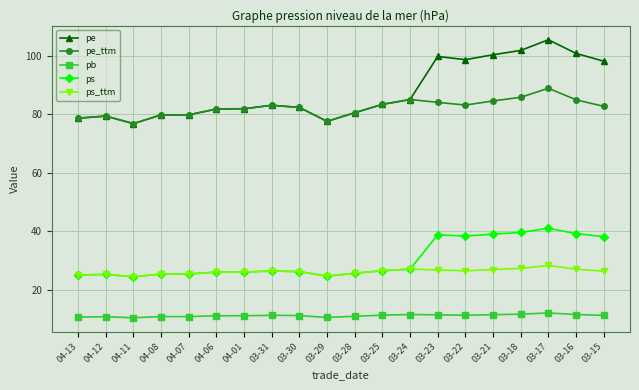

Rank the series by their maximum value, from highest to lowest.

pe, pe_ttm, ps, ps_ttm, pb